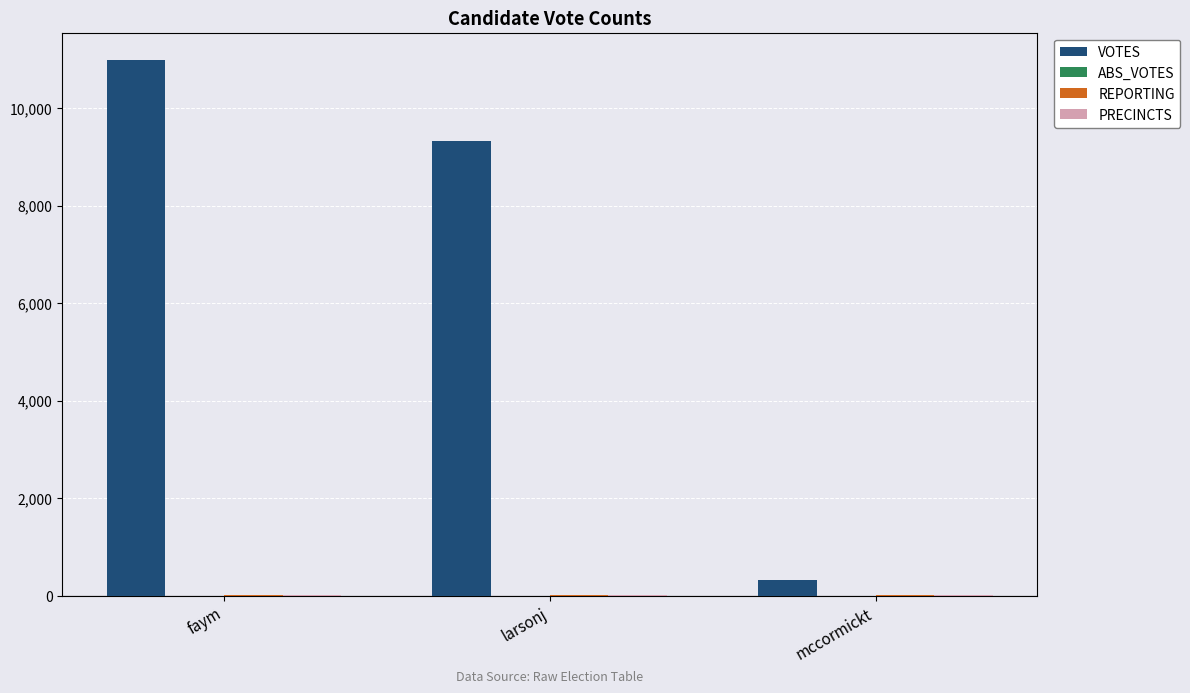

Where is VOTES nearest to the value 5659?

larsonj